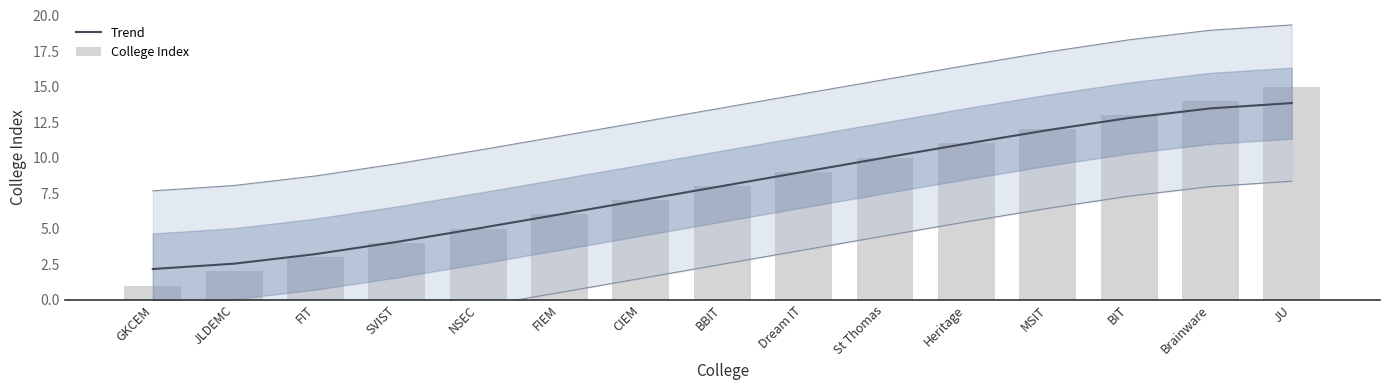

What is the label of the 1st bar from the left?

GKCEM